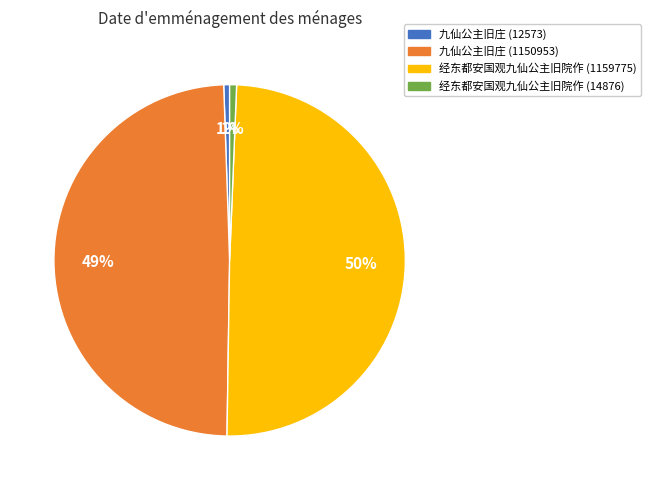

Is the sum of 经东都安国观九仙公主旧院作 (14876) and 九仙公主旧庄 (12573) greater than half?

No